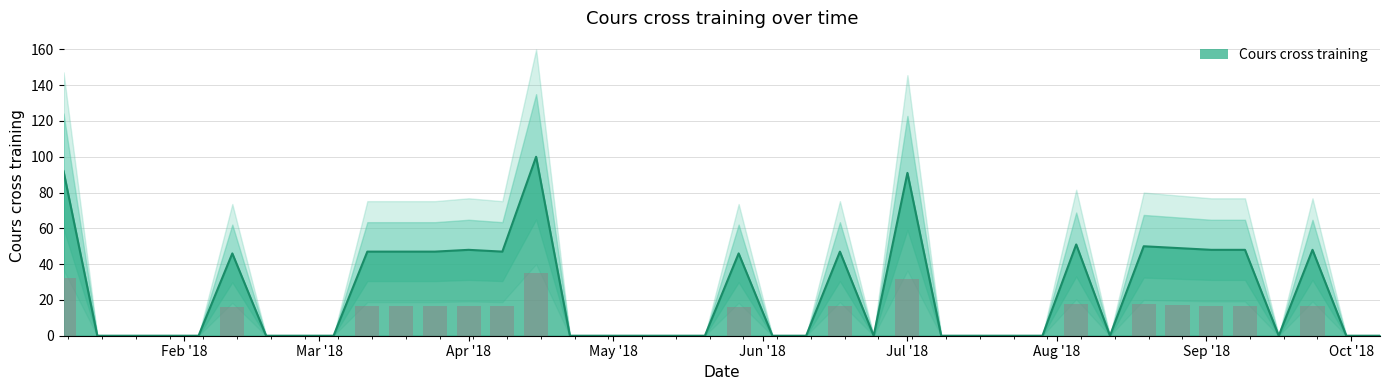

What is the maximum value for Cours cross training?

100